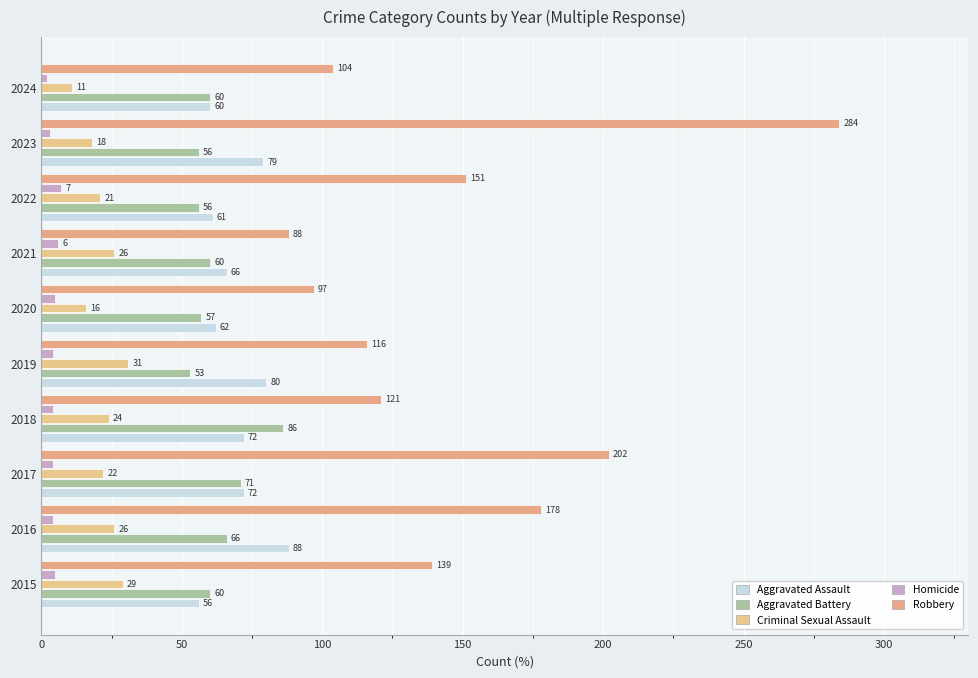

How many distinct data groups are displayed?

5